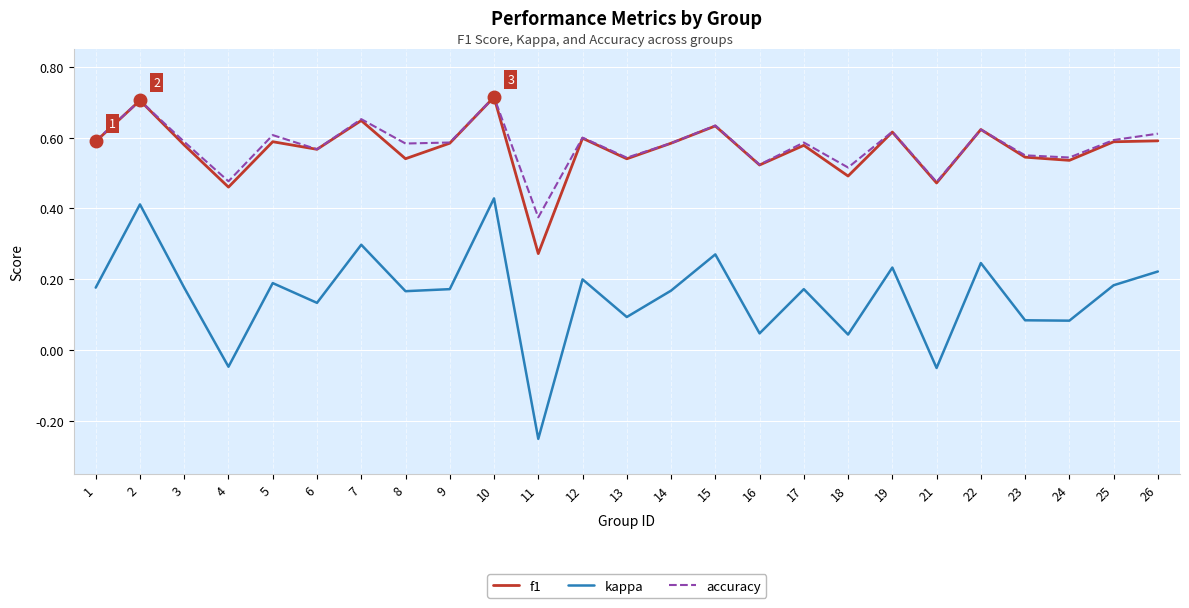

The f1 series shows 0.5 at 8. True or false?

True